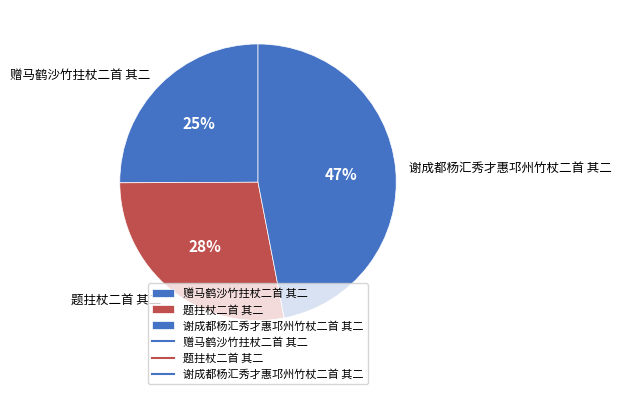

Between 谢成都杨汇秀才惠邛州竹杖二首 其二 and 赠马鹤沙竹拄杖二首 其二, which is larger?

谢成都杨汇秀才惠邛州竹杖二首 其二